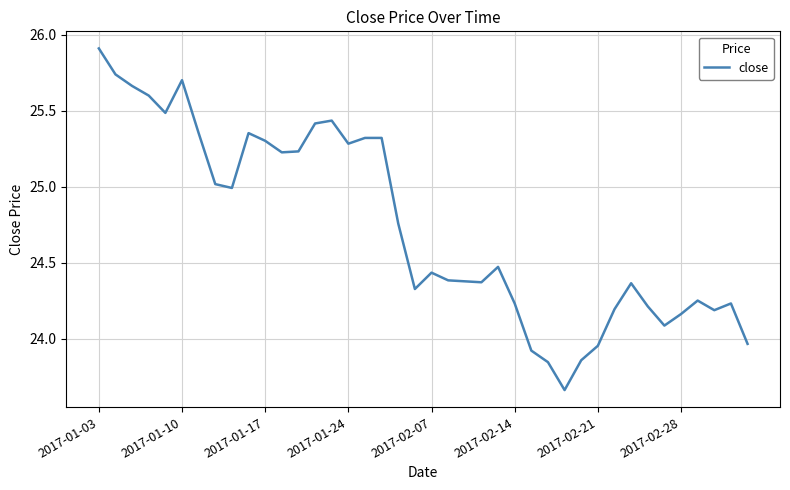

What is the maximum value shown in the chart?

25.9